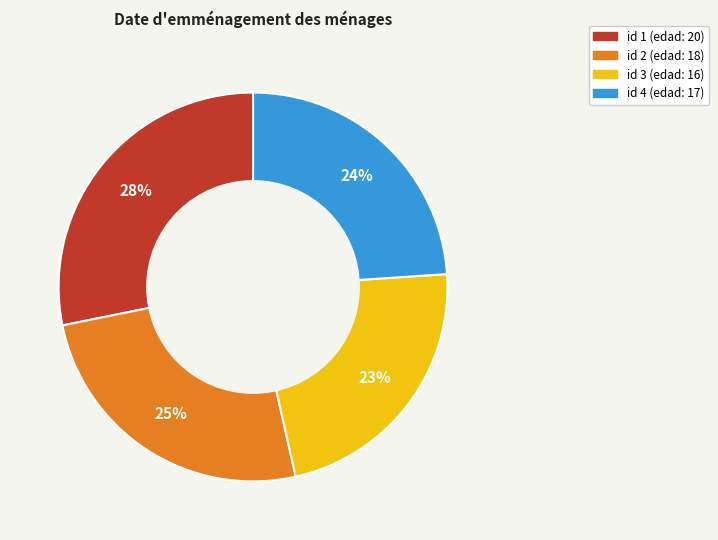

Count the number of slices in the pie.

4